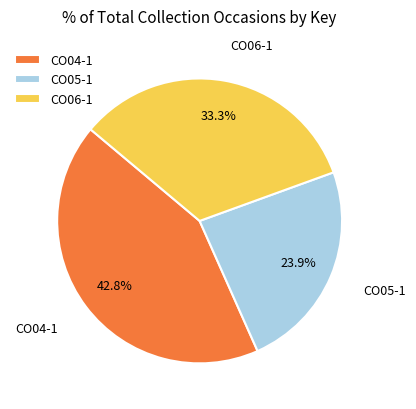

To the nearest percent, what is the combined percentage of CO06-1 and CO04-1?

76%